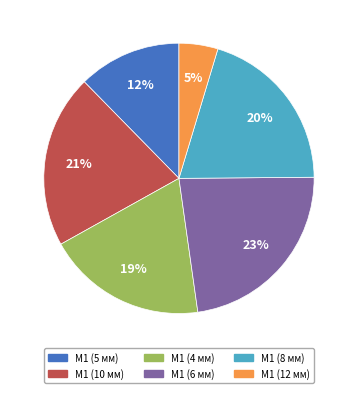

Does any single category account for the majority?

No